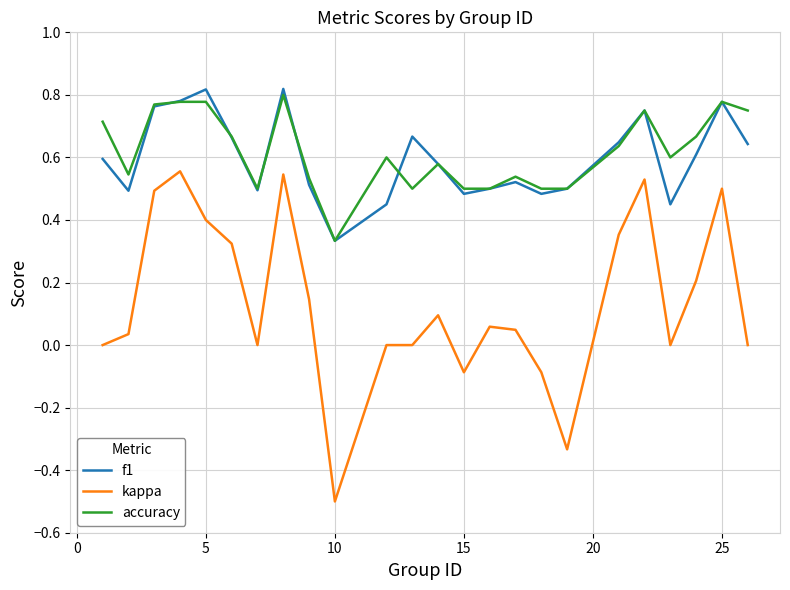

True or false: kappa and accuracy intersect in this chart.

False